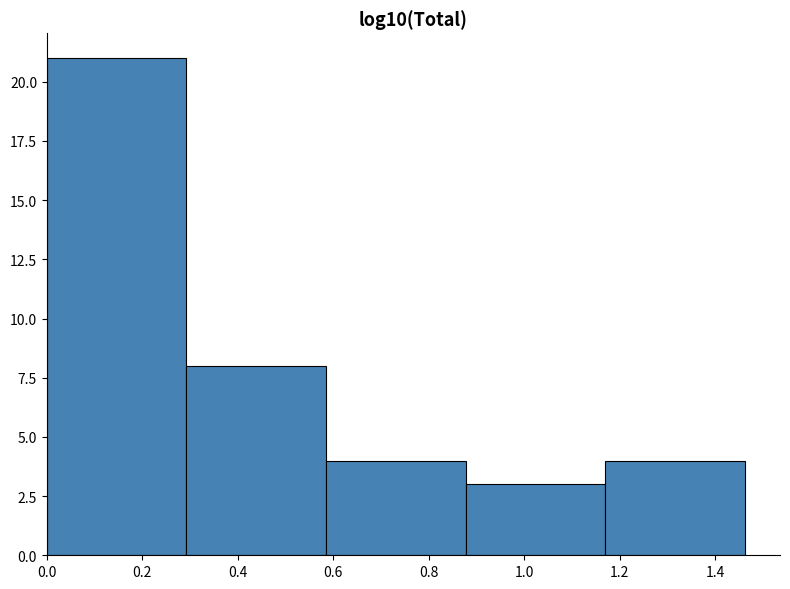

Reading left to right, transcribe this chart: for each bar, give the range it covers on the x-axis and its height. Neither the bar edges nor the heights are printed on the chart, so give them approximately, as read against the axes.

0.00 to 0.30: 21
0.30 to 0.58: 8
0.58 to 0.88: 4
0.88 to 1.16: 3
1.16 to 1.46: 4